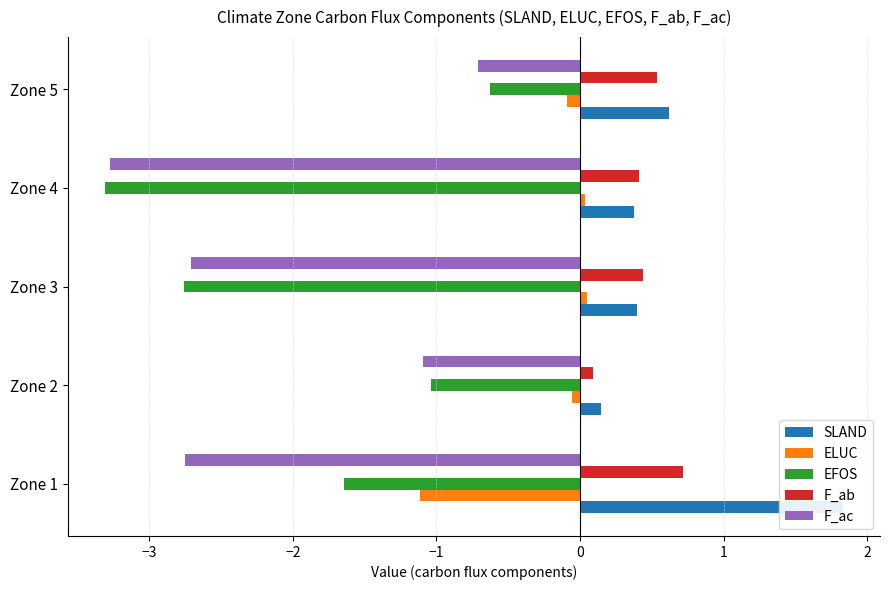

What is the maximum value shown in the chart?

1.8